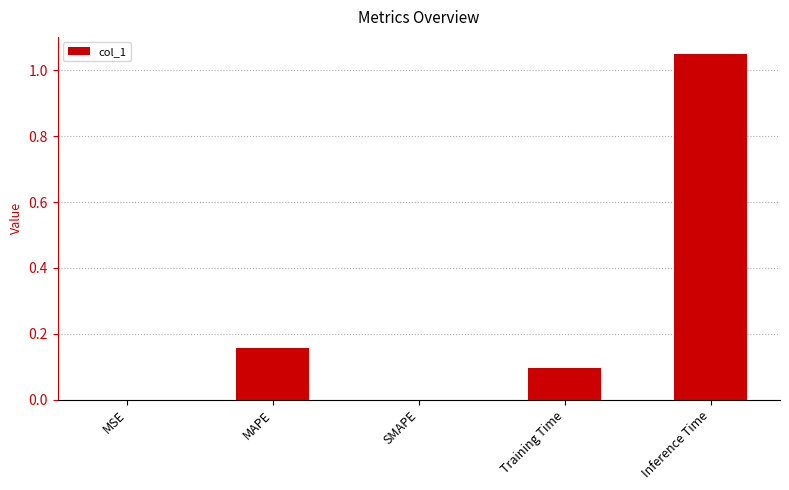

What is the sum of all values?

1.3